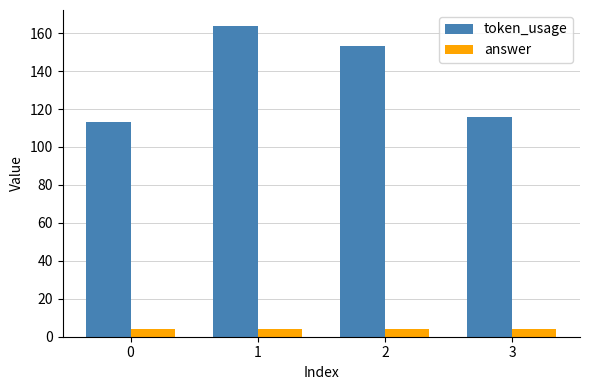

Is the value of token_usage at 2 greater than the value of answer at 0?

Yes